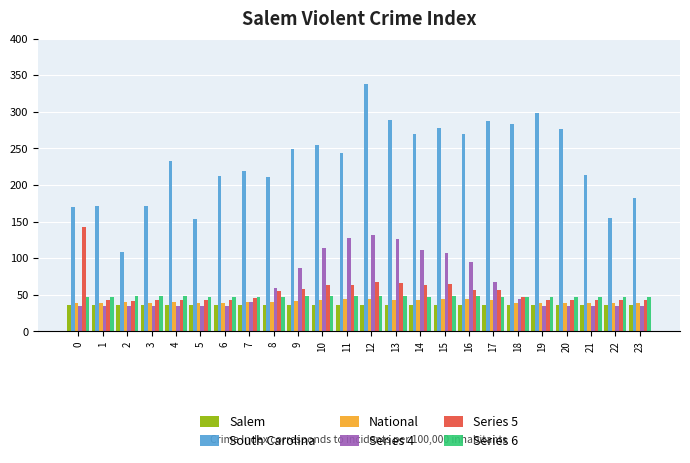

Which series has the largest total across all categories?

South Carolina